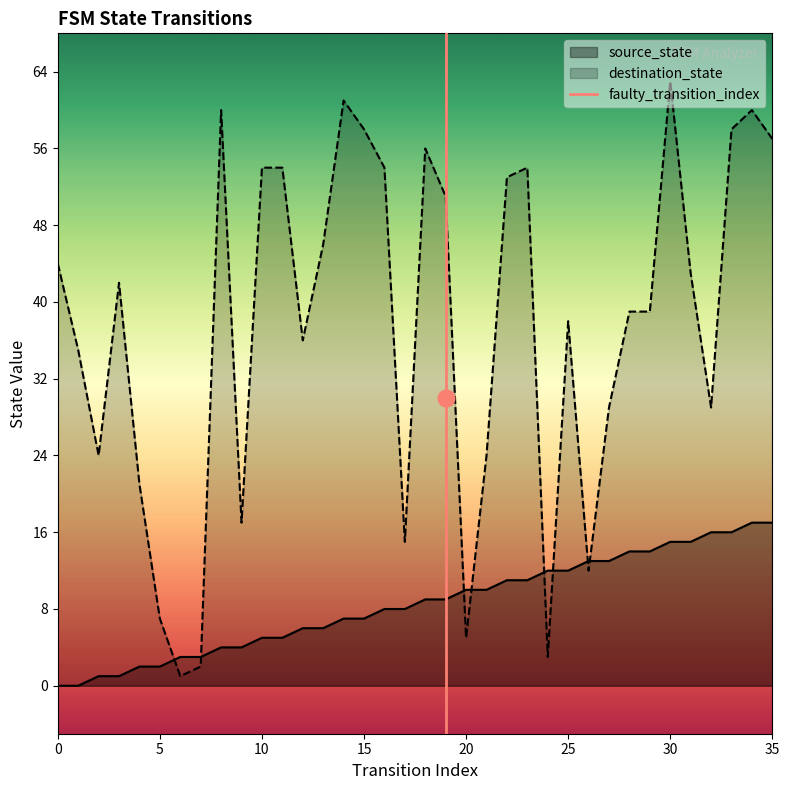

Rank the series by their maximum value, from highest to lowest.

destination_state, source_state